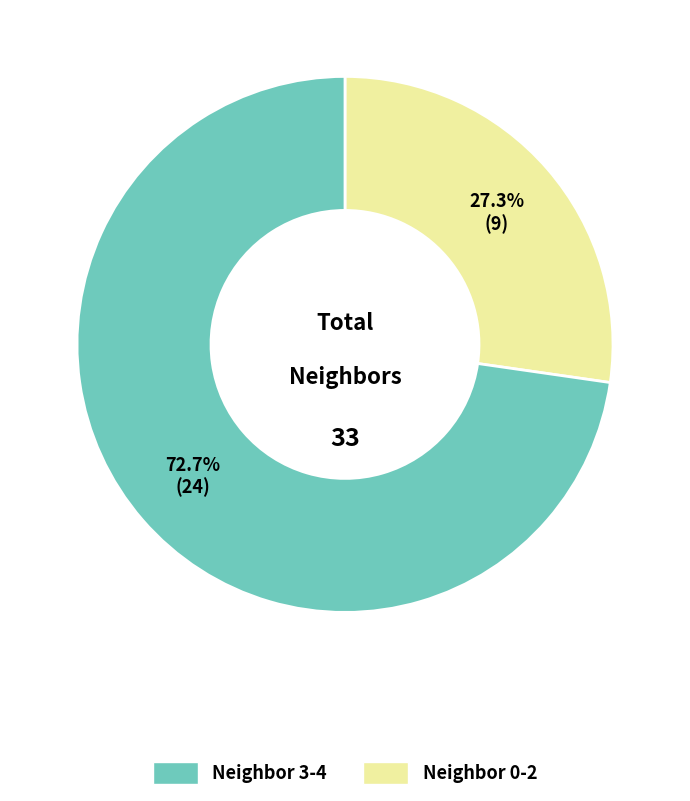

Does any single category account for the majority?

Yes